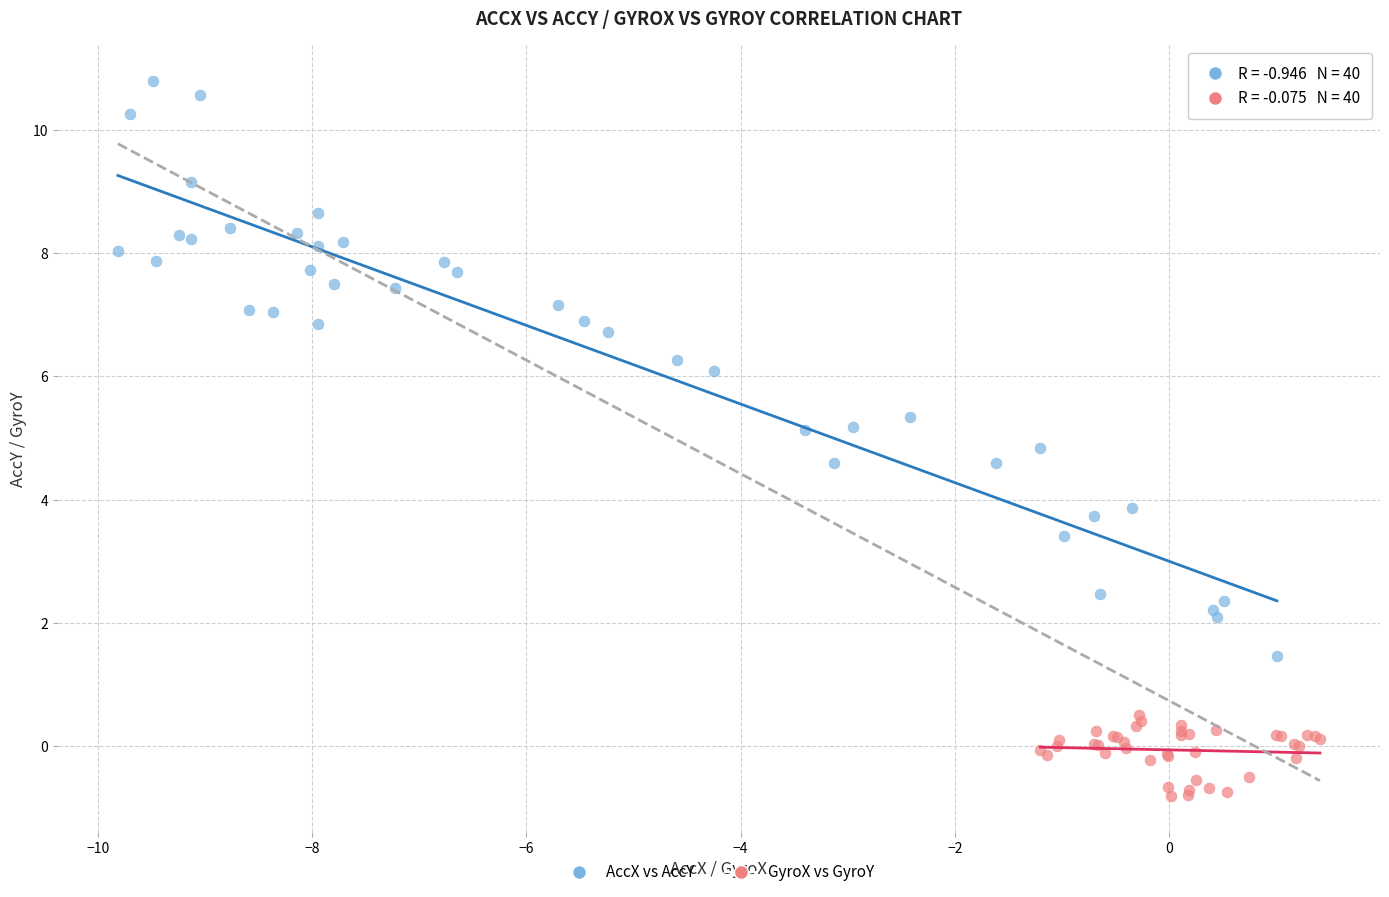

Which series contains the highest Y value?

AccX vs AccY